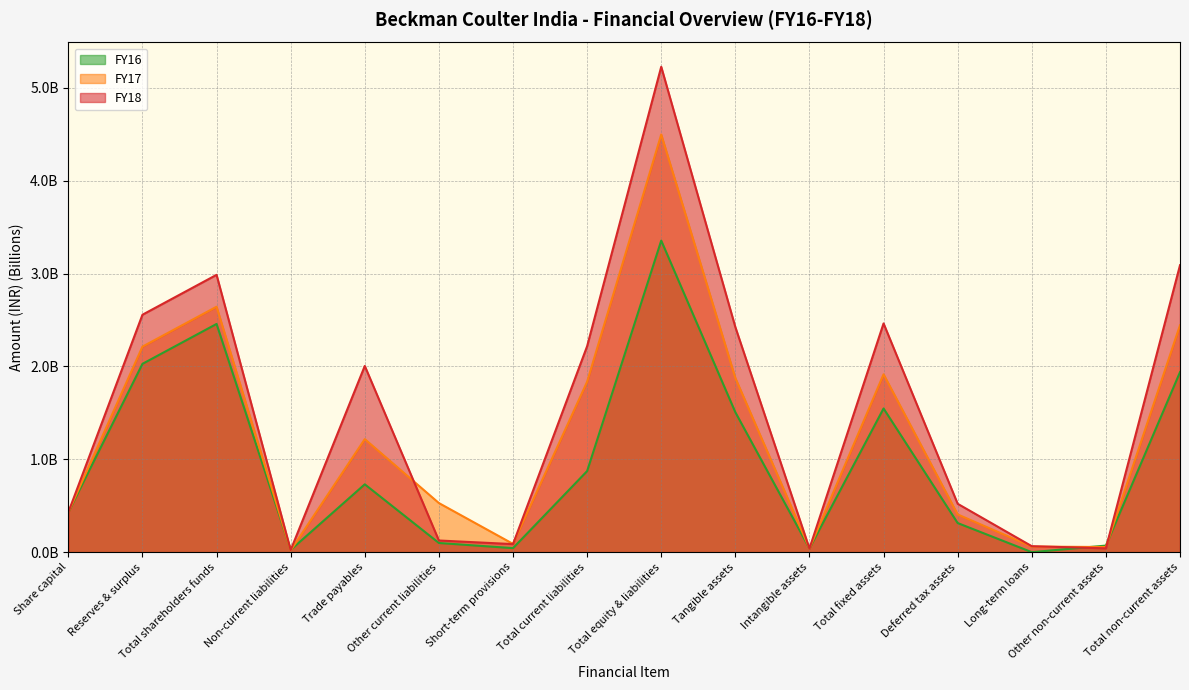

What is the difference between the maximum and minimum values in the FY16 series?

3.4